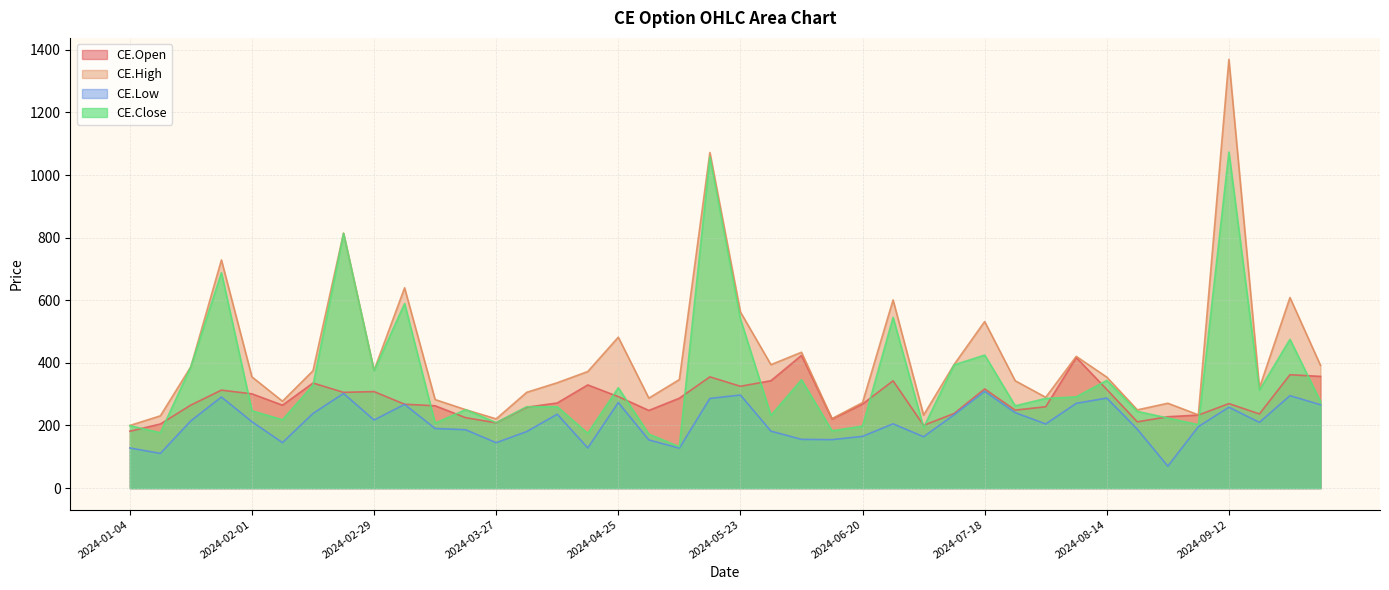

Is the value of CE.Low at 2024-06-20 greater than the value of CE.Close at 2024-08-14?

No